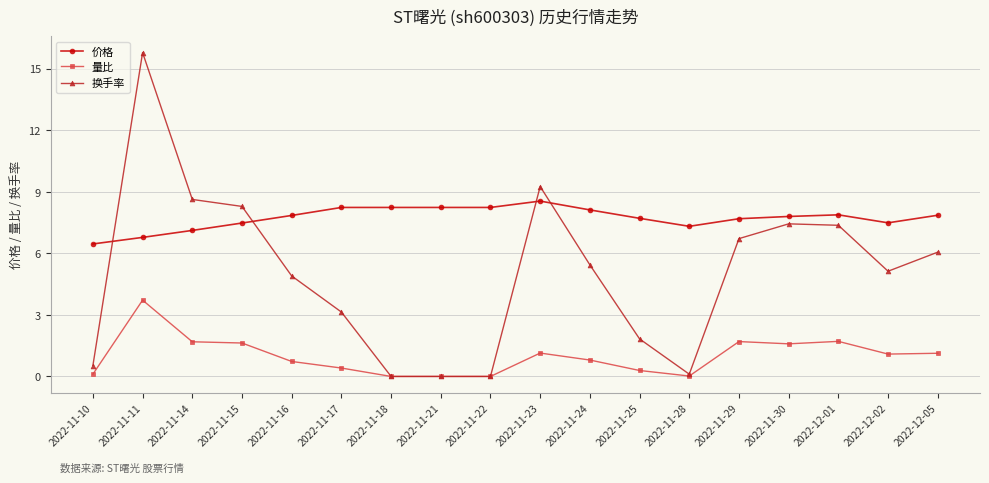

What is the greatest value displayed?

15.8